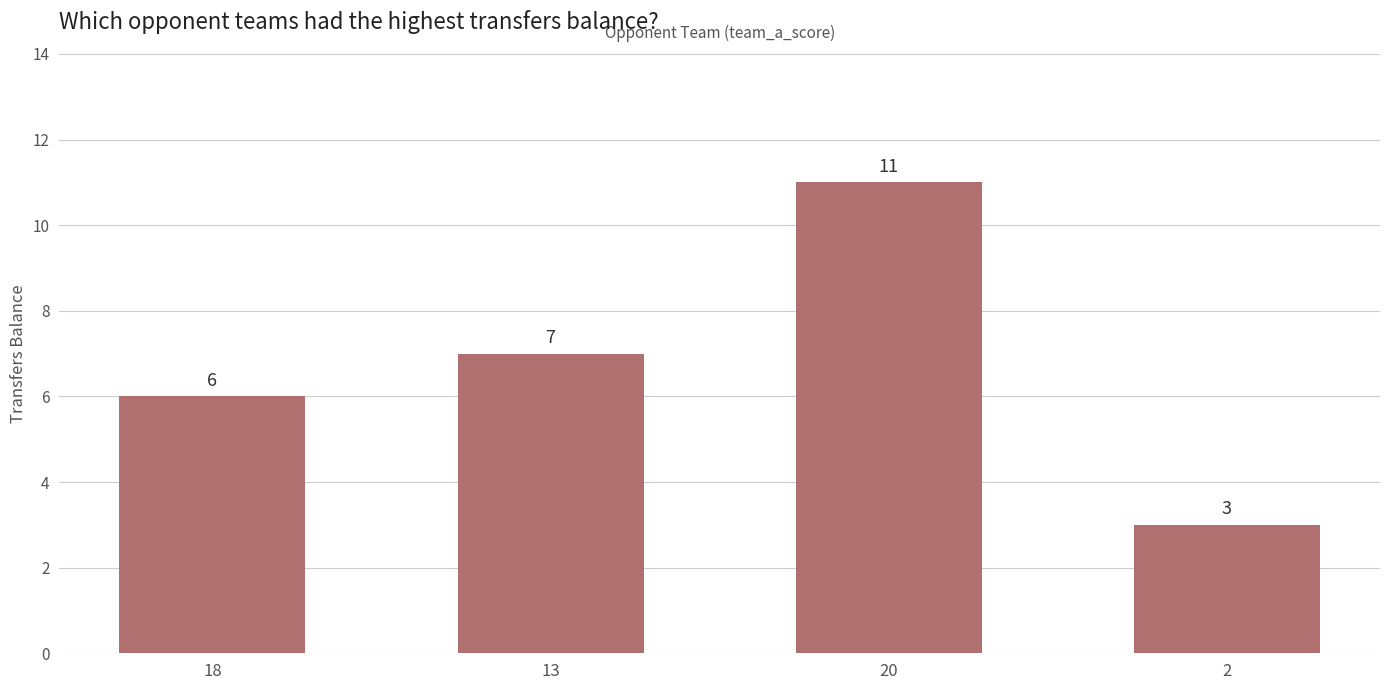

What is the greatest value displayed?

11